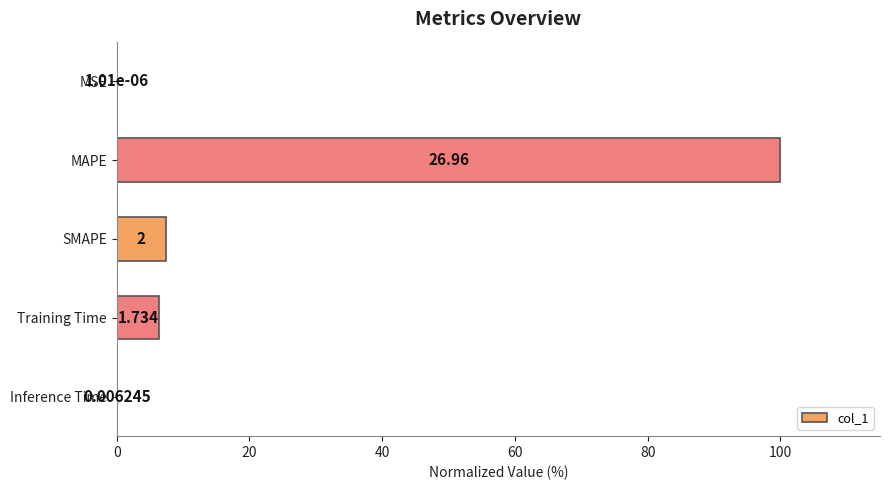

Are the bars horizontal?

Yes